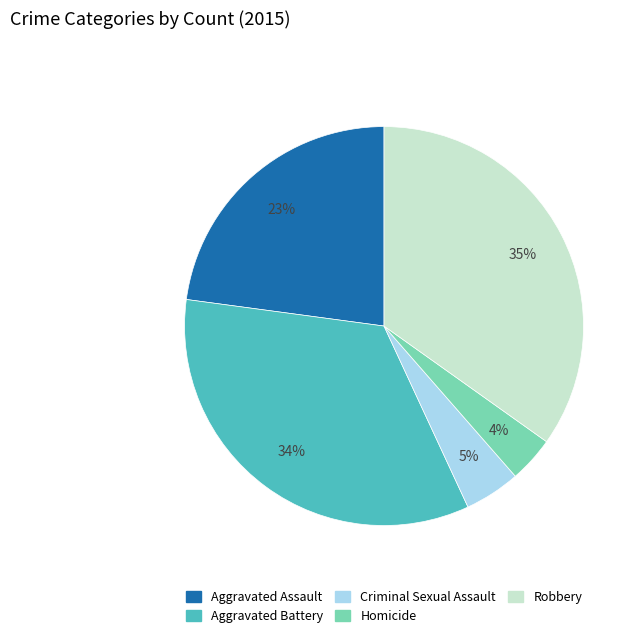

Is there a majority slice in this chart?

No